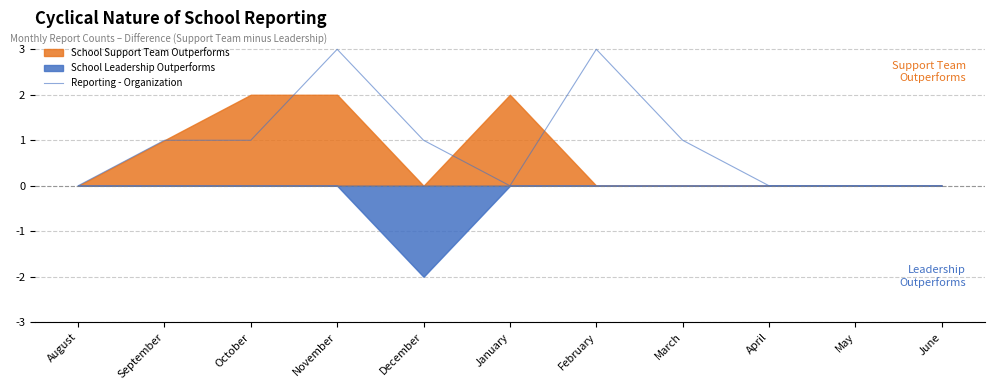

List the labels in order of value, largest first.

November, February, September, October, December, March, August, January, April, May, June